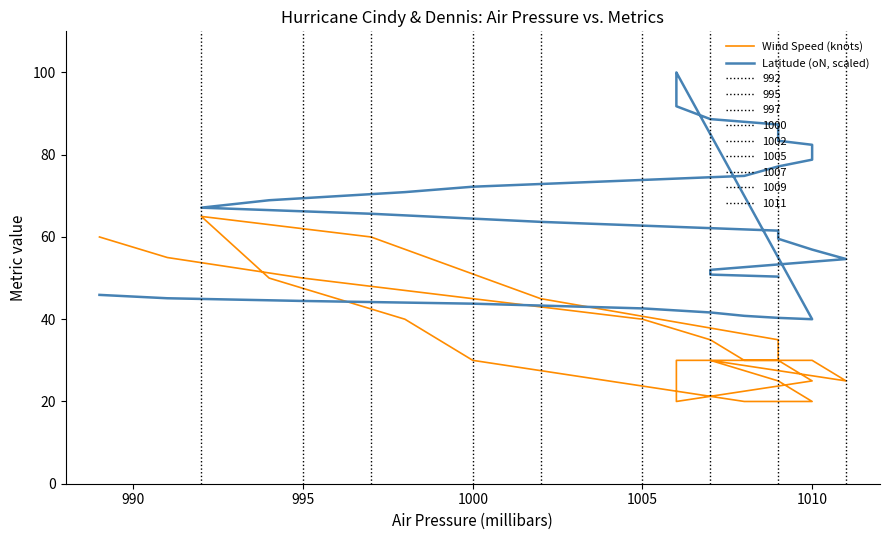

How many series are shown in this chart?

2